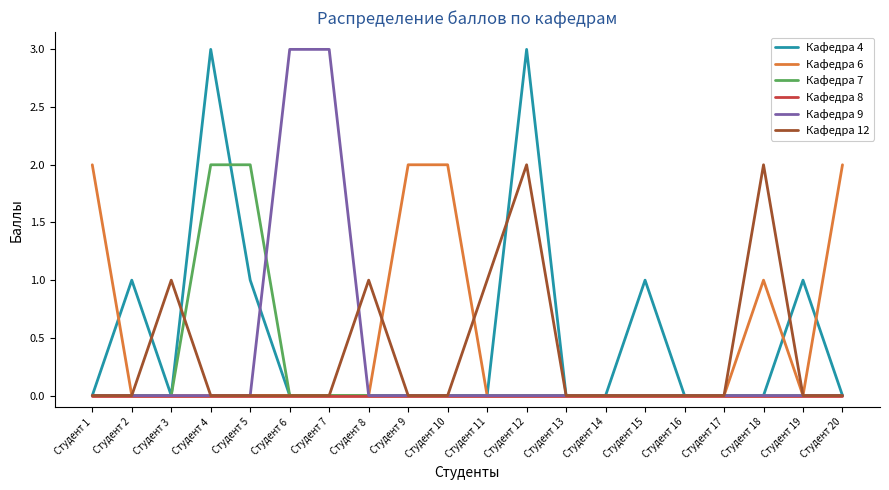

Is the value of Кафедра 12 at Студент 3 greater than the value of Кафедра 7 at Студент 1?

Yes